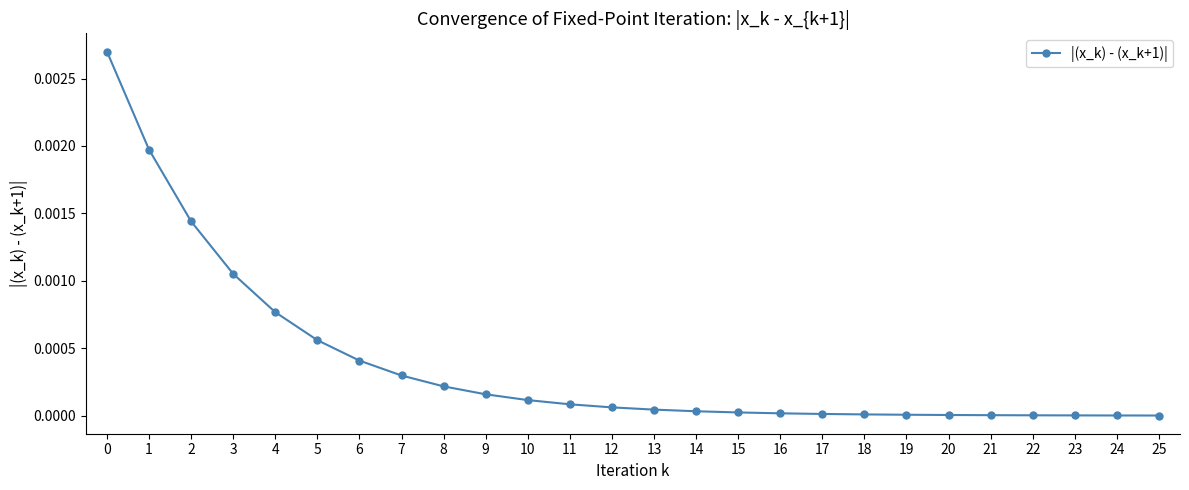

The chart shows a value of 0.0 at 23. True or false?

True